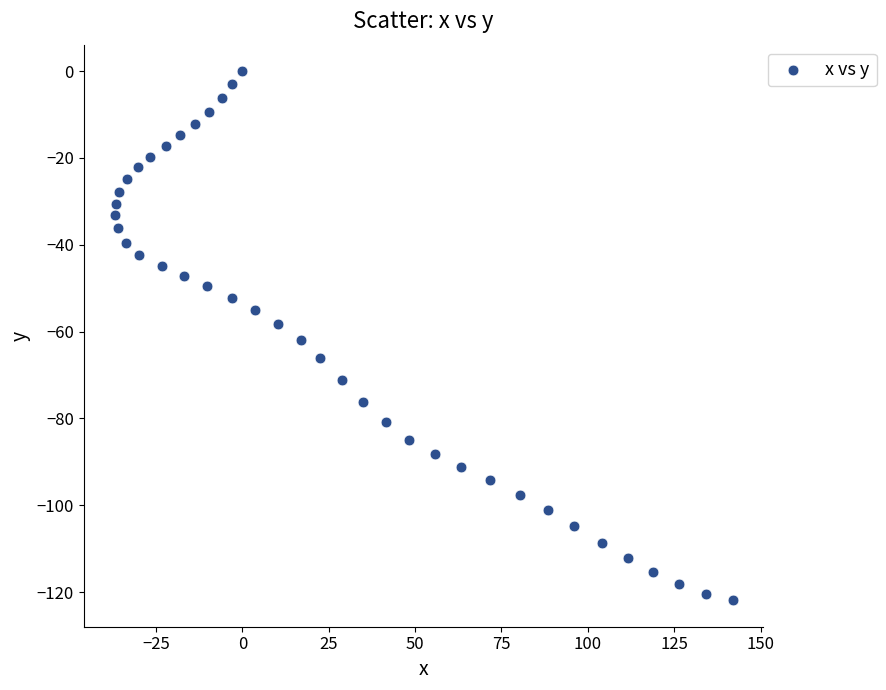

What is the range of X values (max minus min)?

178.9